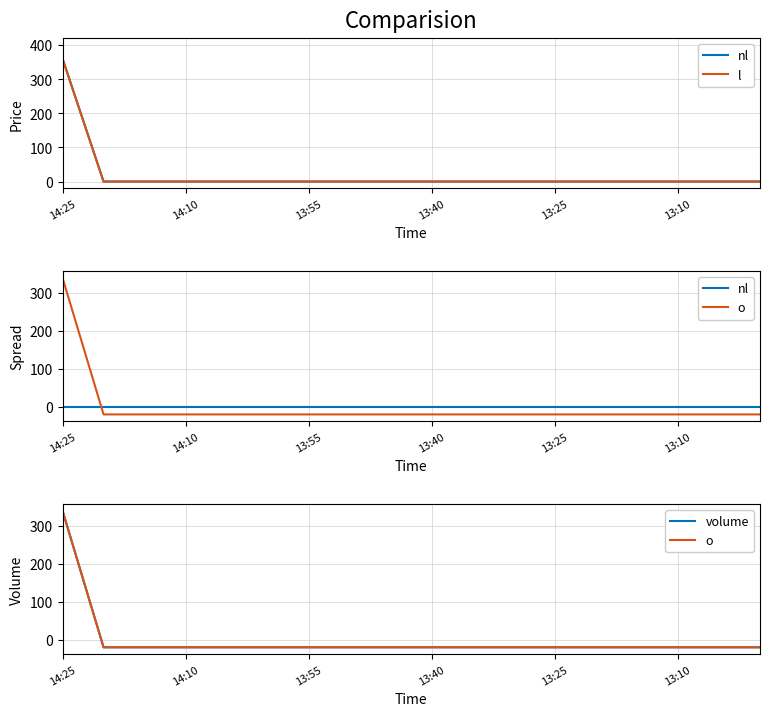

True or false: nl has more than 2 interior local peaks.

False